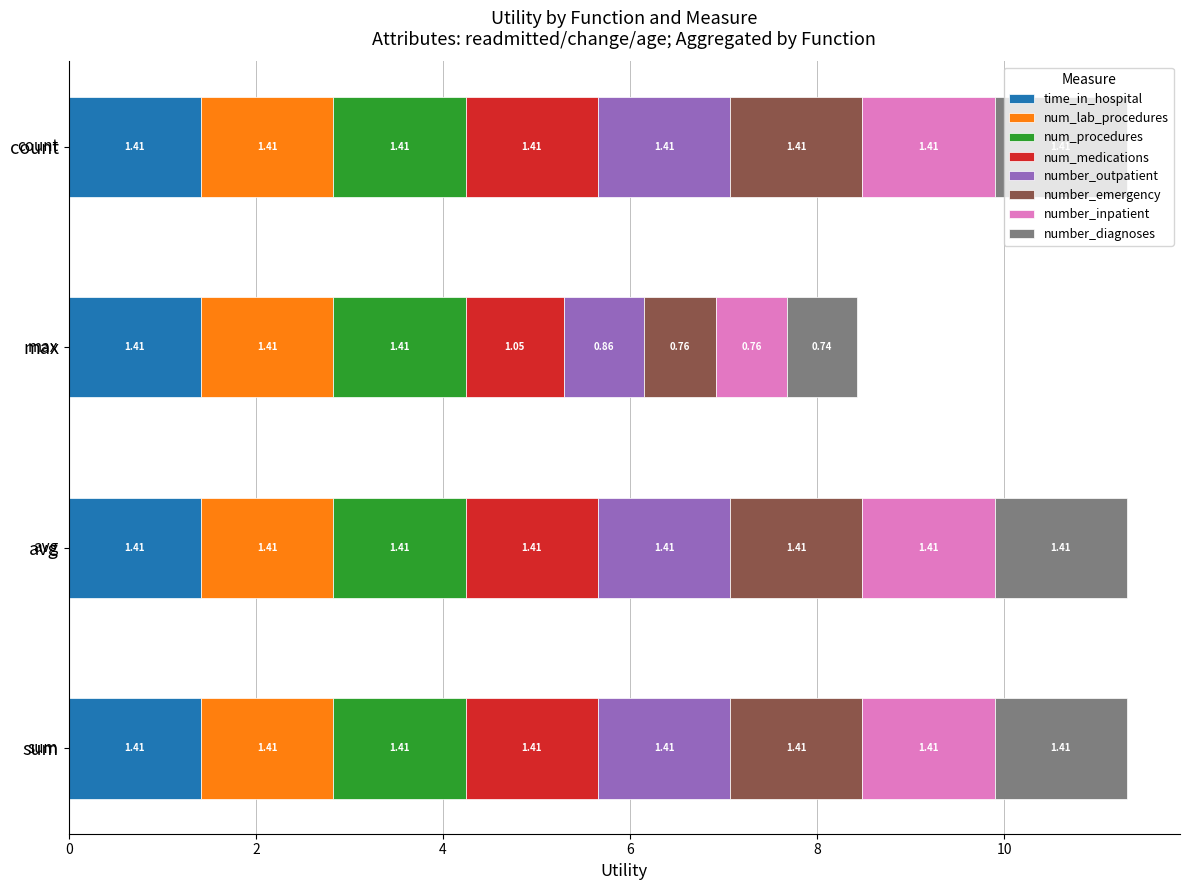

What are all the series names shown in the legend?

time_in_hospital, num_lab_procedures, num_procedures, num_medications, number_outpatient, number_emergency, number_inpatient, number_diagnoses